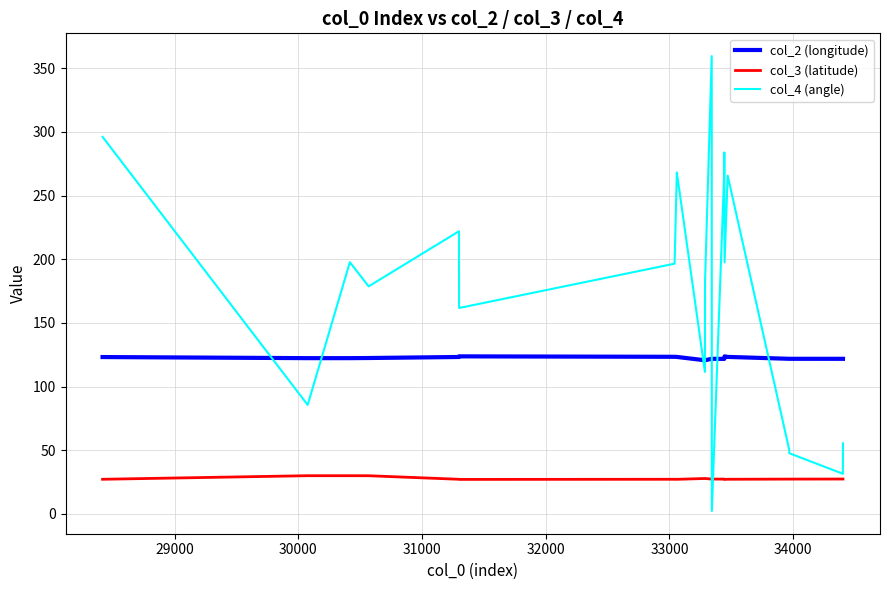

Which series has the largest total across all categories?

col_4 (angle)